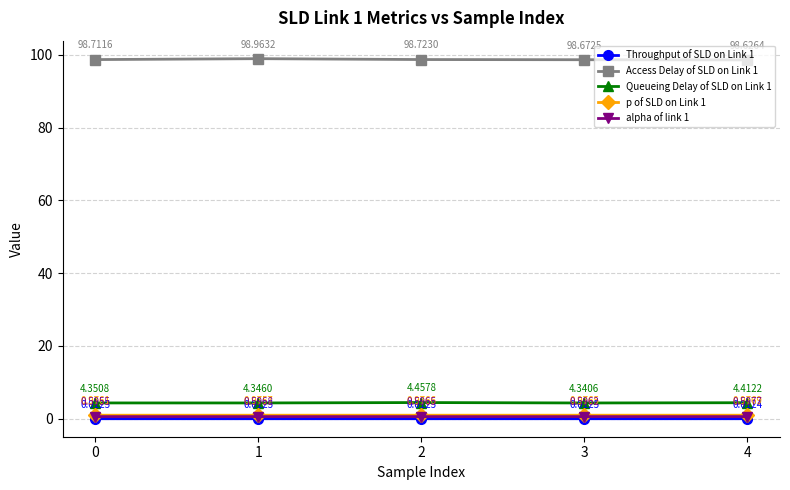

Which series has the largest total across all categories?

Access Delay of SLD on Link 1